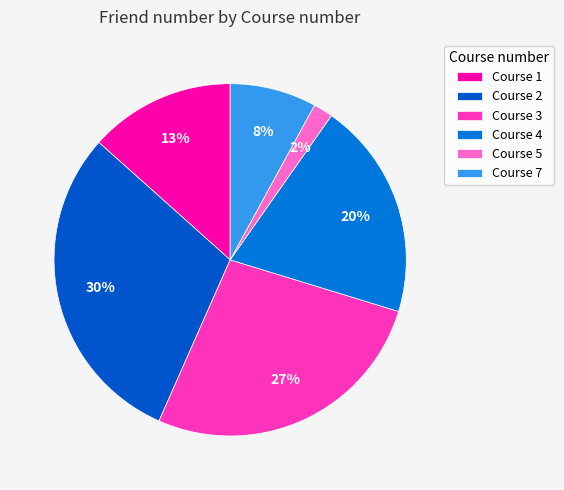

To the nearest percent, what is the difference between the largest and smallest slice percentages?

28%